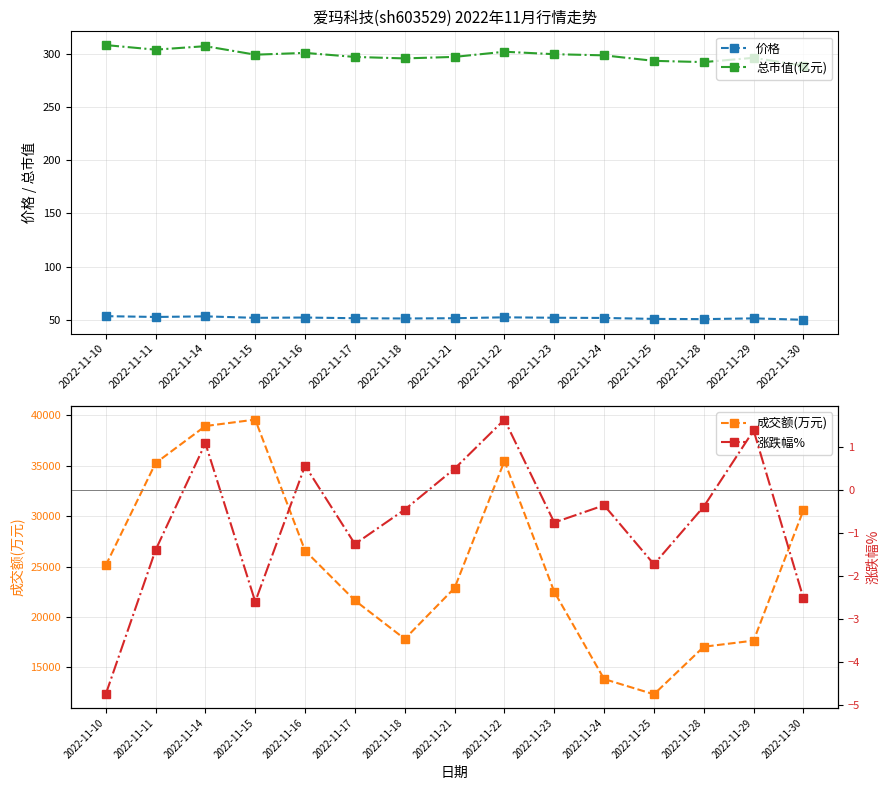

Between 2022-11-24 and 2022-11-30, which series saw the biggest shift?

成交额(万元)